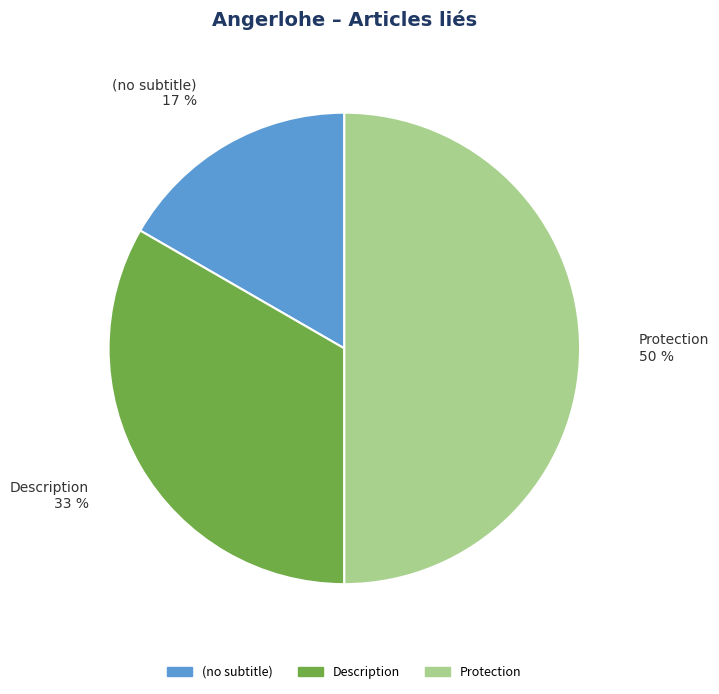

How many slices are in this pie chart?

3